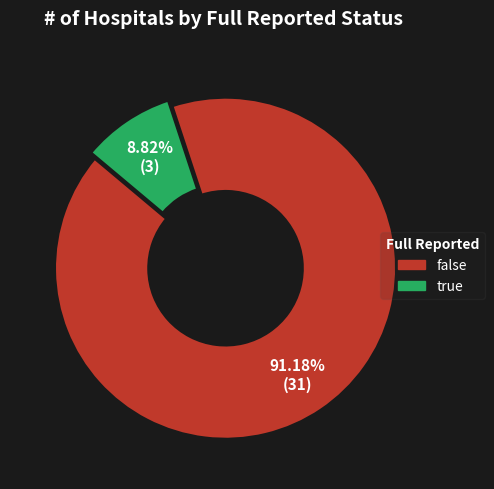

Count the number of slices in the pie.

2